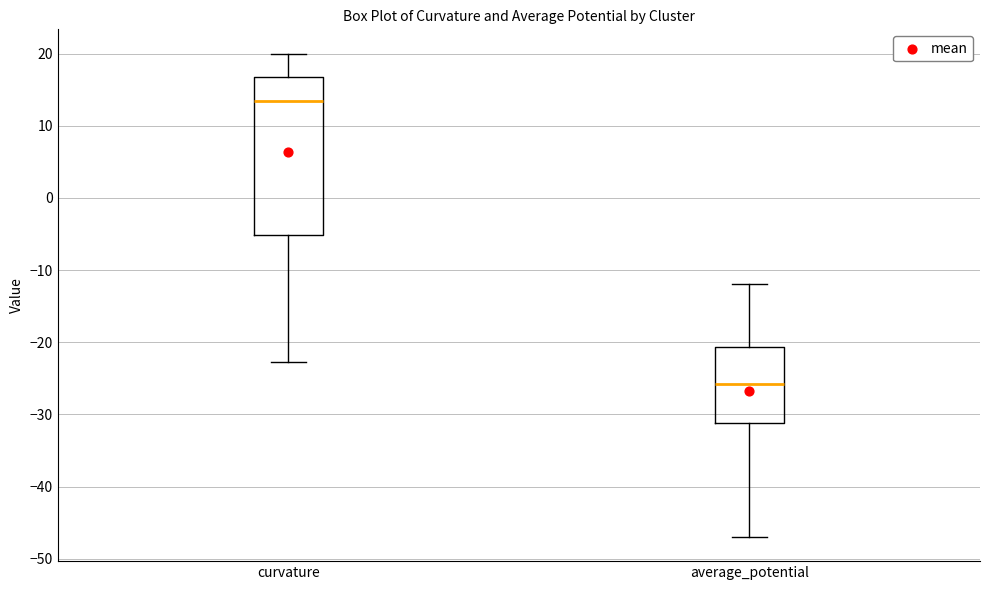

Comparing the boxes themselves (not the whiskers), which one is the tallest?

curvature